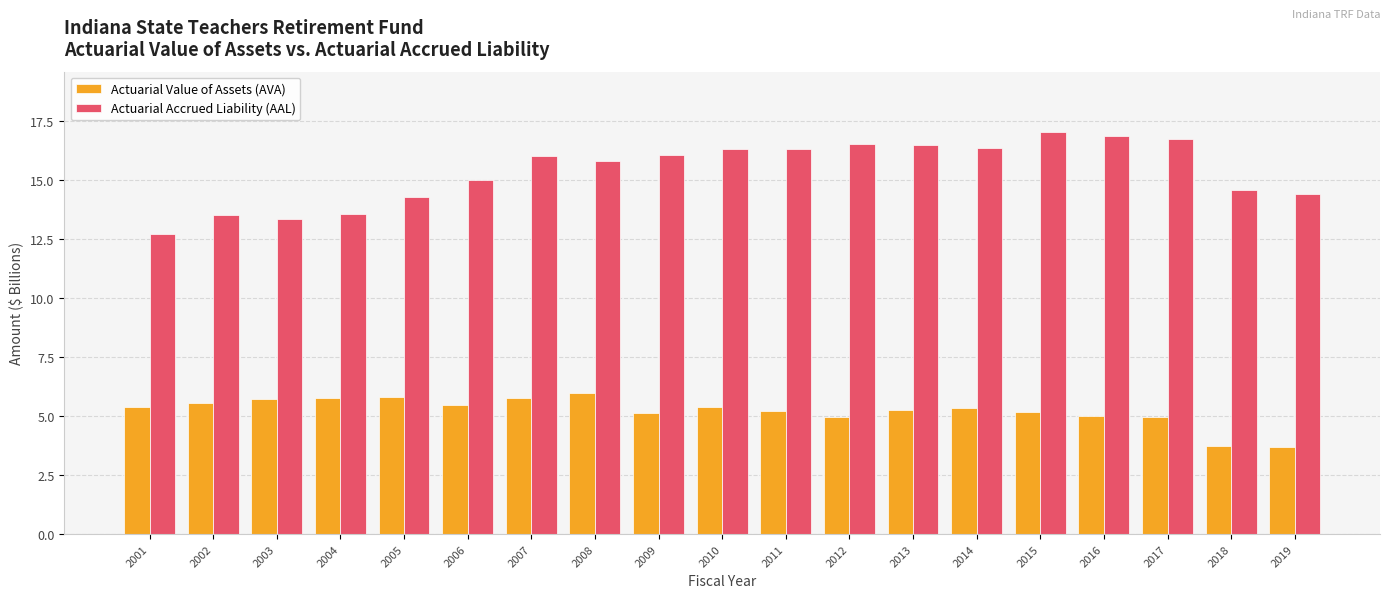

Is the value of Actuarial Accrued Liability (AAL) at 2018 greater than the value of Actuarial Value of Assets (AVA) at 2011?

Yes